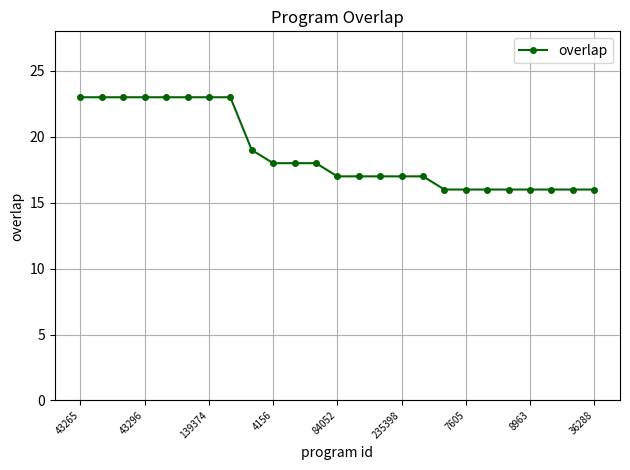

What is the difference between the maximum and second lowest values?

7